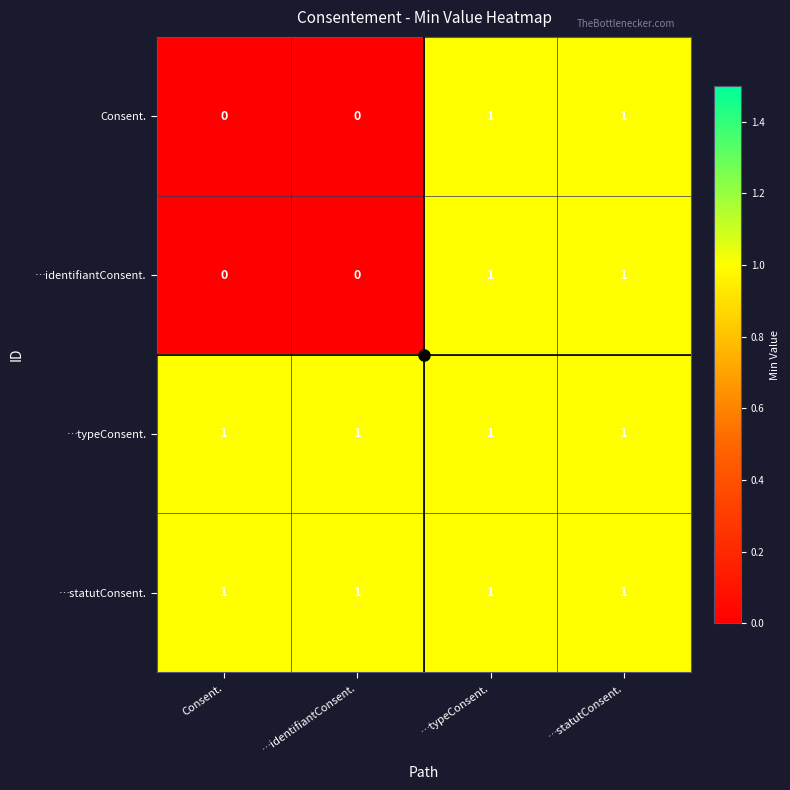

At how many categories does at least one series exceed 0?

4